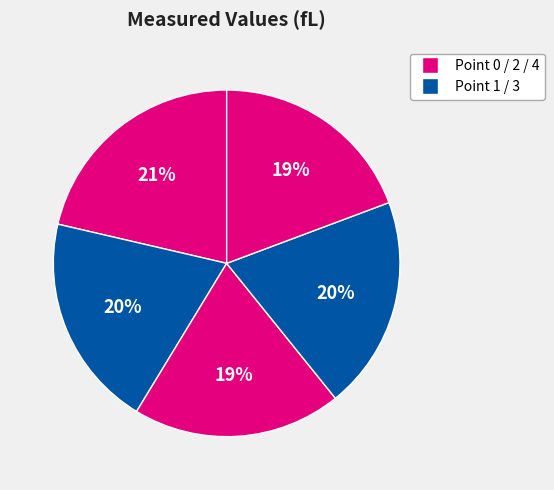

Count the number of slices in the pie.

5